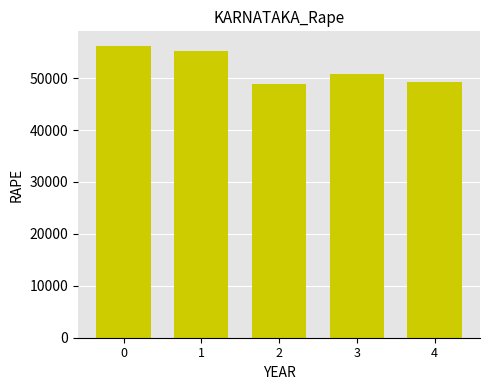

Read the value at 4, to the nearest 50.

49250